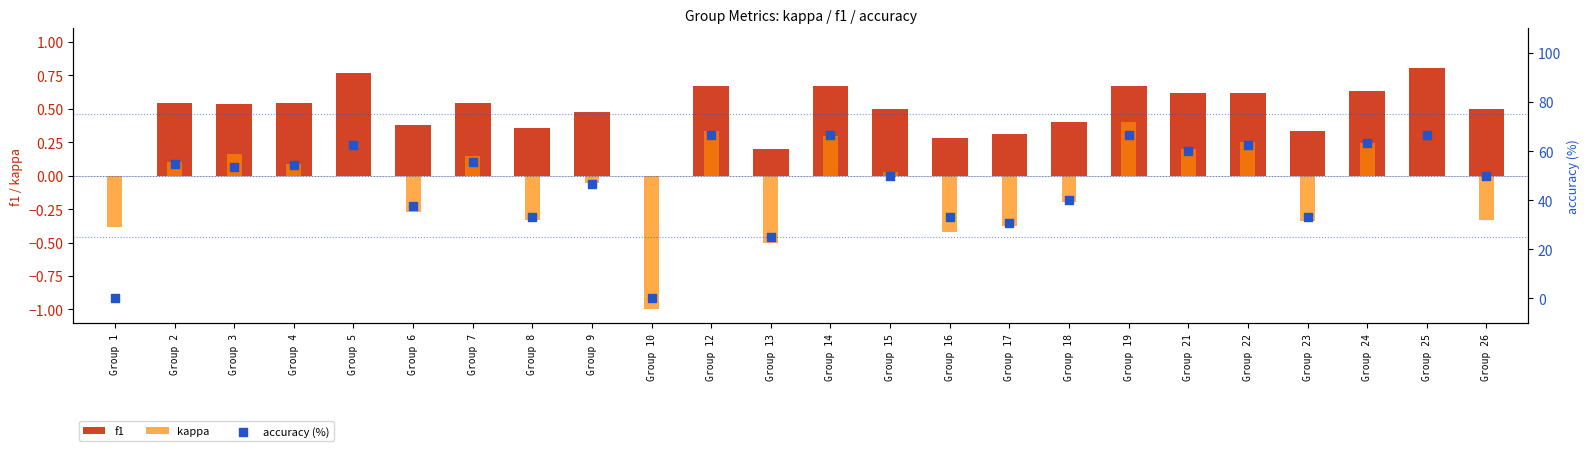

What are all the series names shown in the legend?

f1, kappa, accuracy (%)